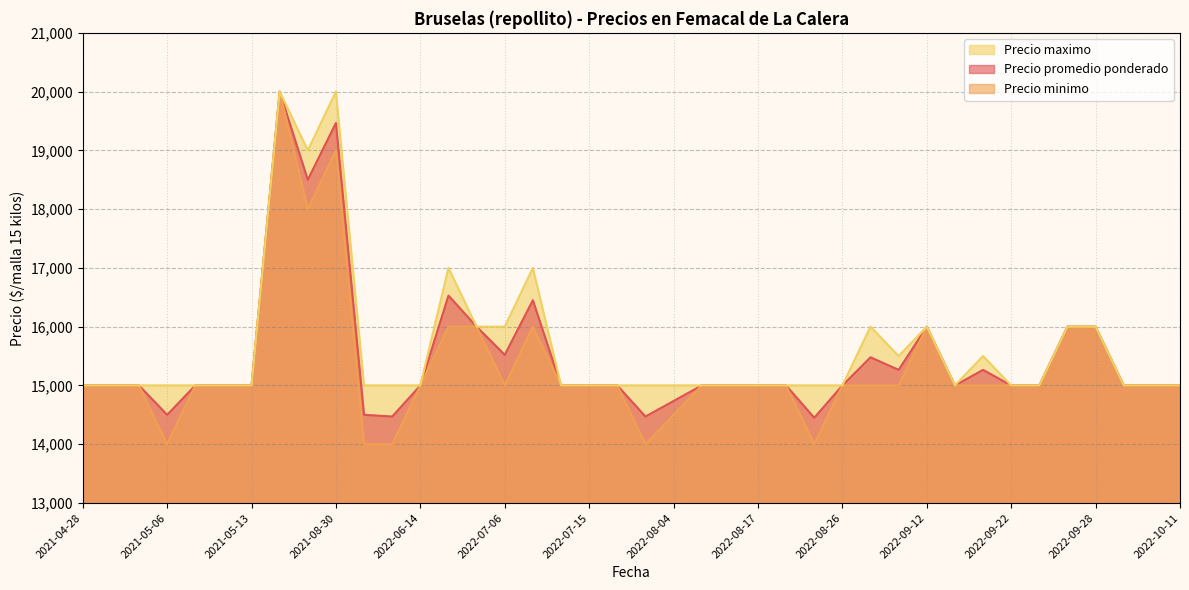

What is the maximum value shown in the chart?

20000